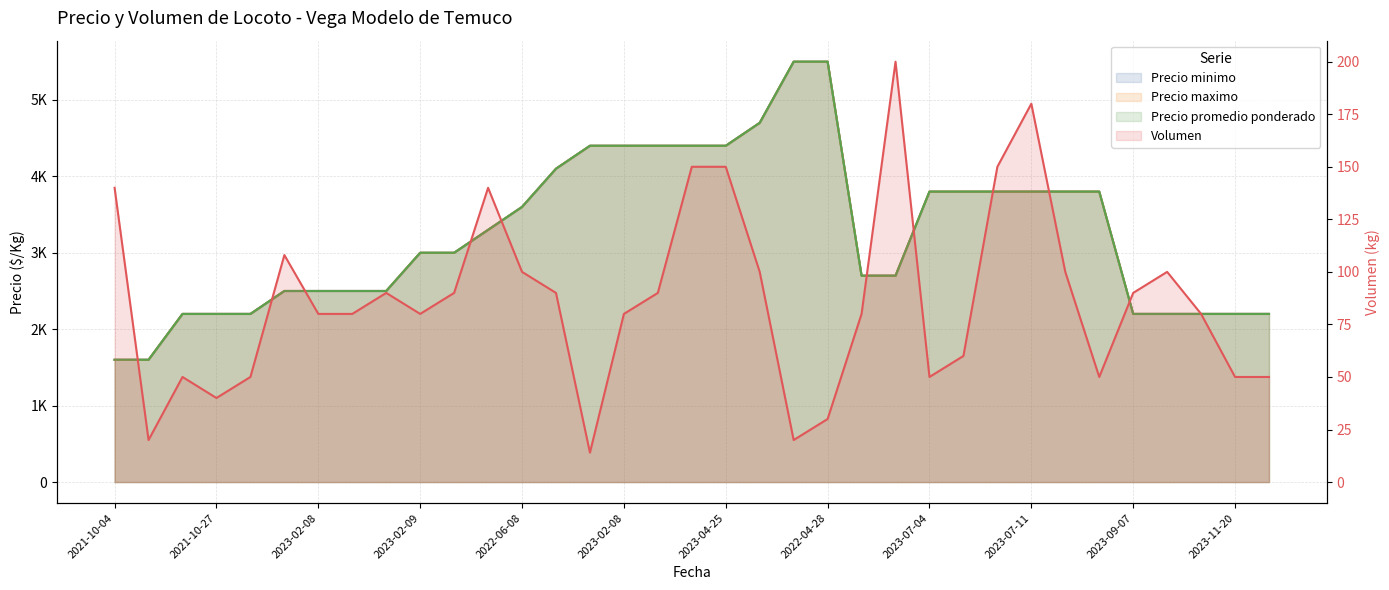

How many data points in Precio promedio ponderado are less than 3000?

16